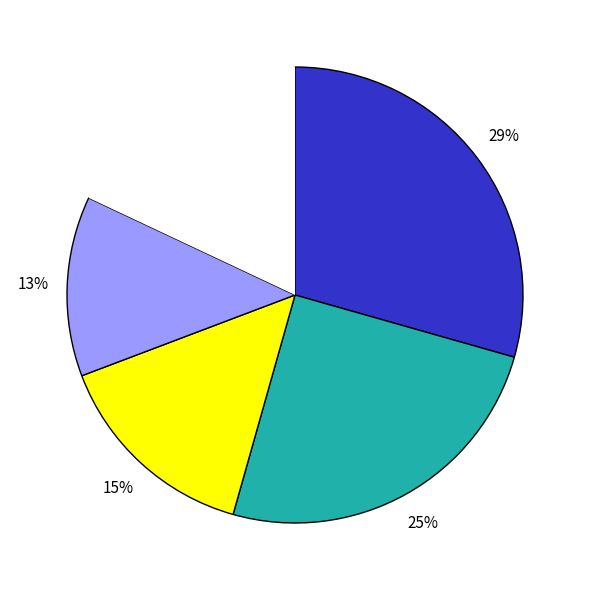

To the nearest percent, what is the average slice percentage?

20%